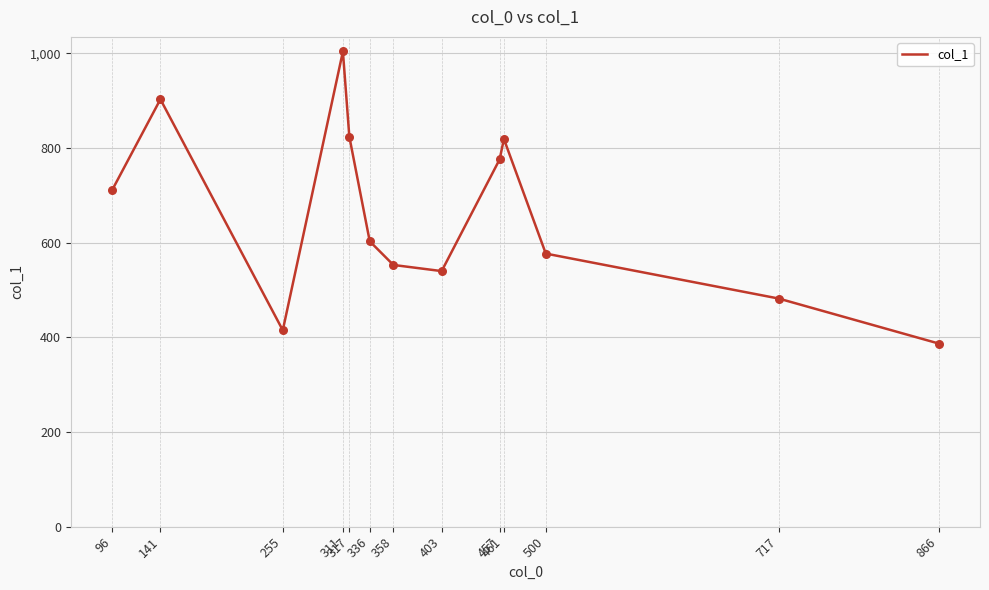

Between 403 and 461, which is larger?

461